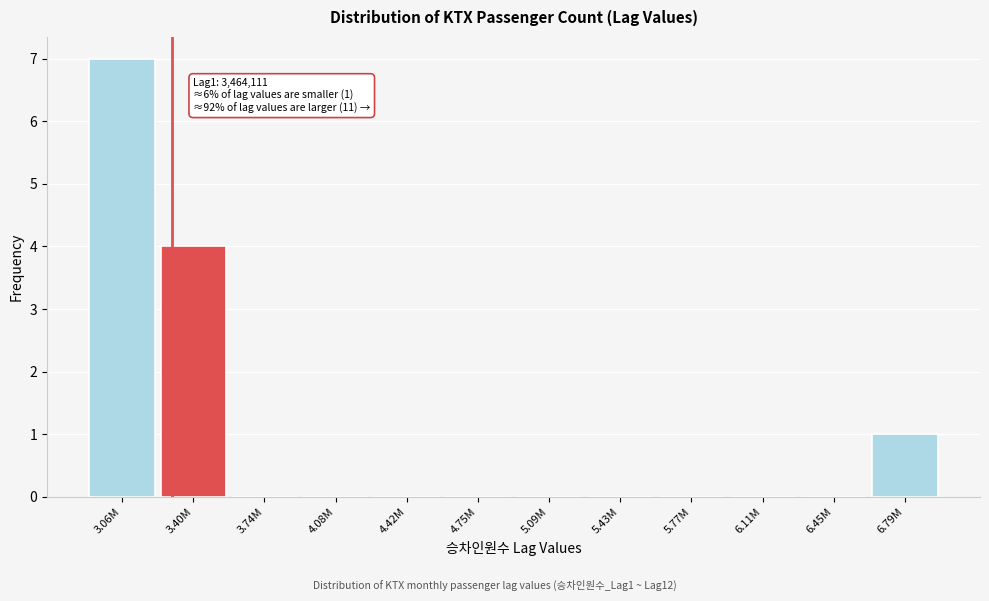

Reading left to right, transcribe all the data shown in this chart.

3.06M=7	3.40M=4	3.74M=0	4.08M=0	4.42M=0	4.75M=0	5.09M=0	5.43M=0	5.77M=0	6.11M=0	6.45M=0	6.79M=1